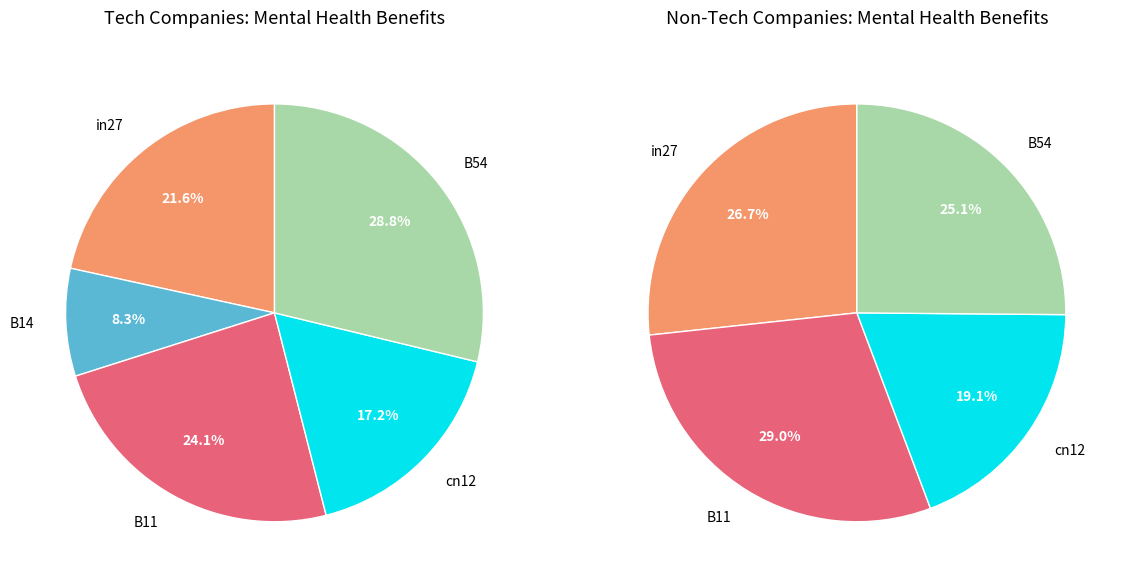

Is there any slice that represents more than half of the pie?

No